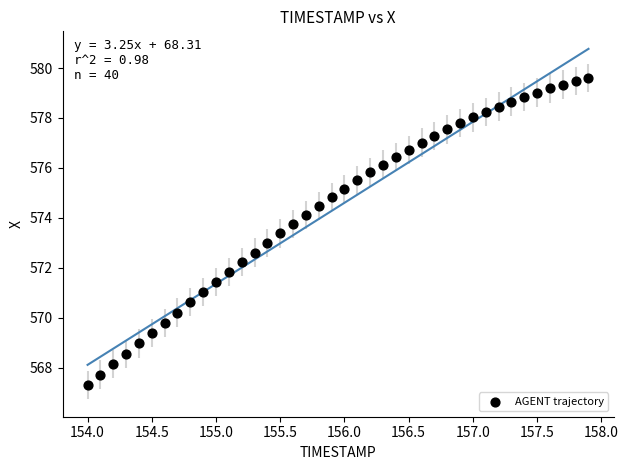

What is the range of Y values (max minus min)?

12.3